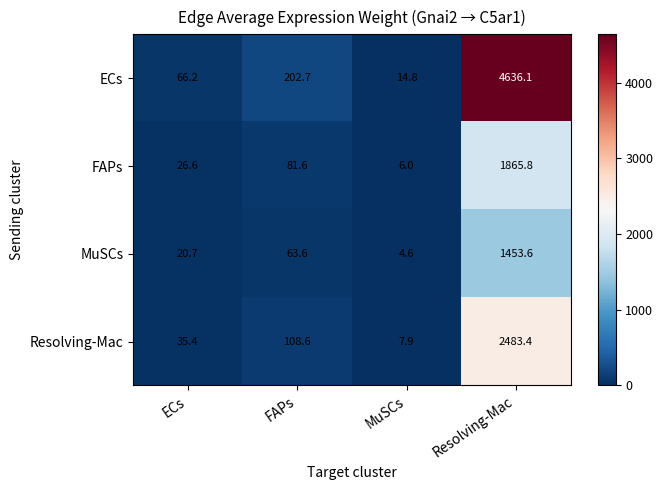

What is the difference between the highest and lowest values at MuSCs?

10.2